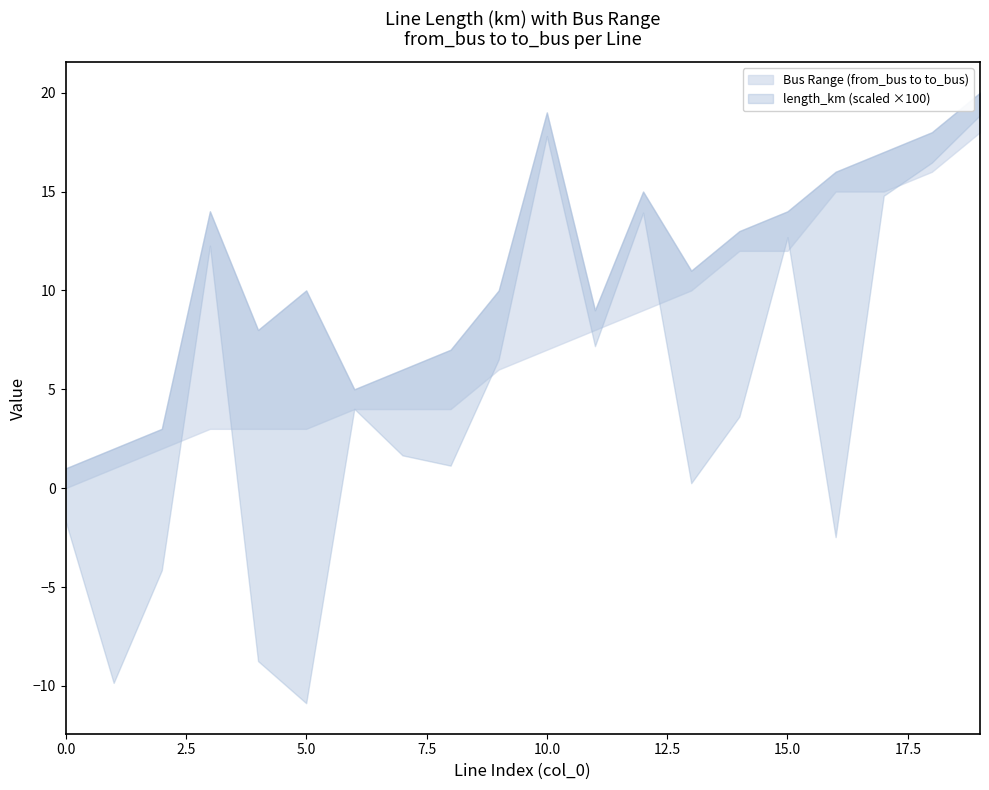

True or false: upper and lower intersect in this chart.

False